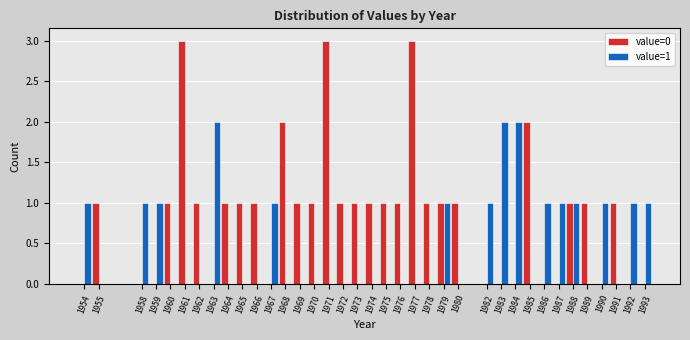

The value=0 series shows 0 at 1958. True or false?

True